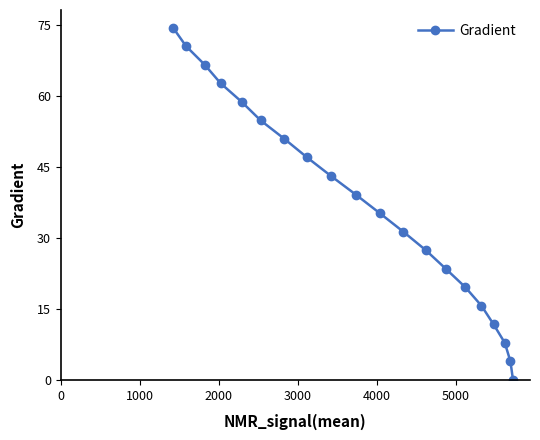

What is the maximum value shown in the chart?

74.4